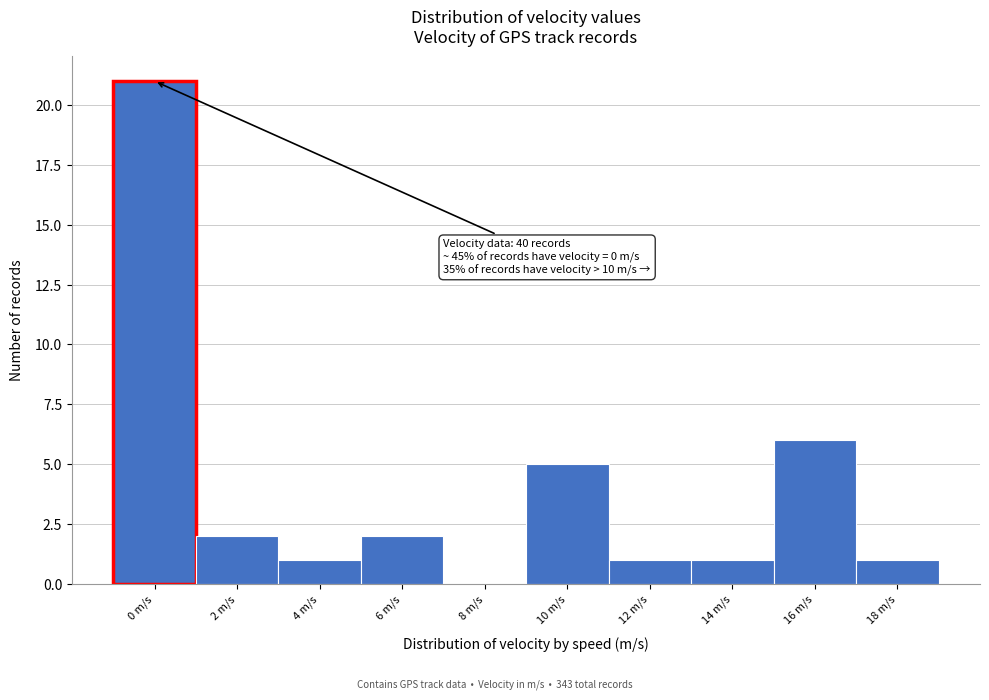

Reading left to right, extract all data points from this chart.

0 m/s=21	2 m/s=2	4 m/s=1	6 m/s=2	8 m/s=0	10 m/s=5	12 m/s=1	14 m/s=1	16 m/s=6	18 m/s=1